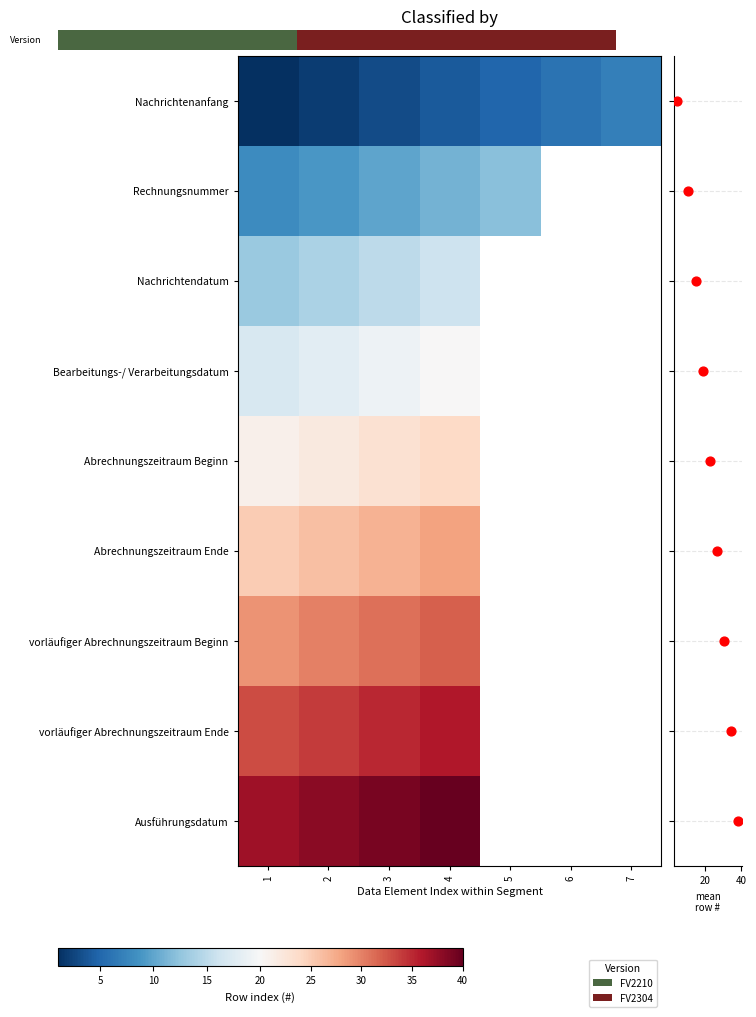

At which category is the sum across all series the highest?

4